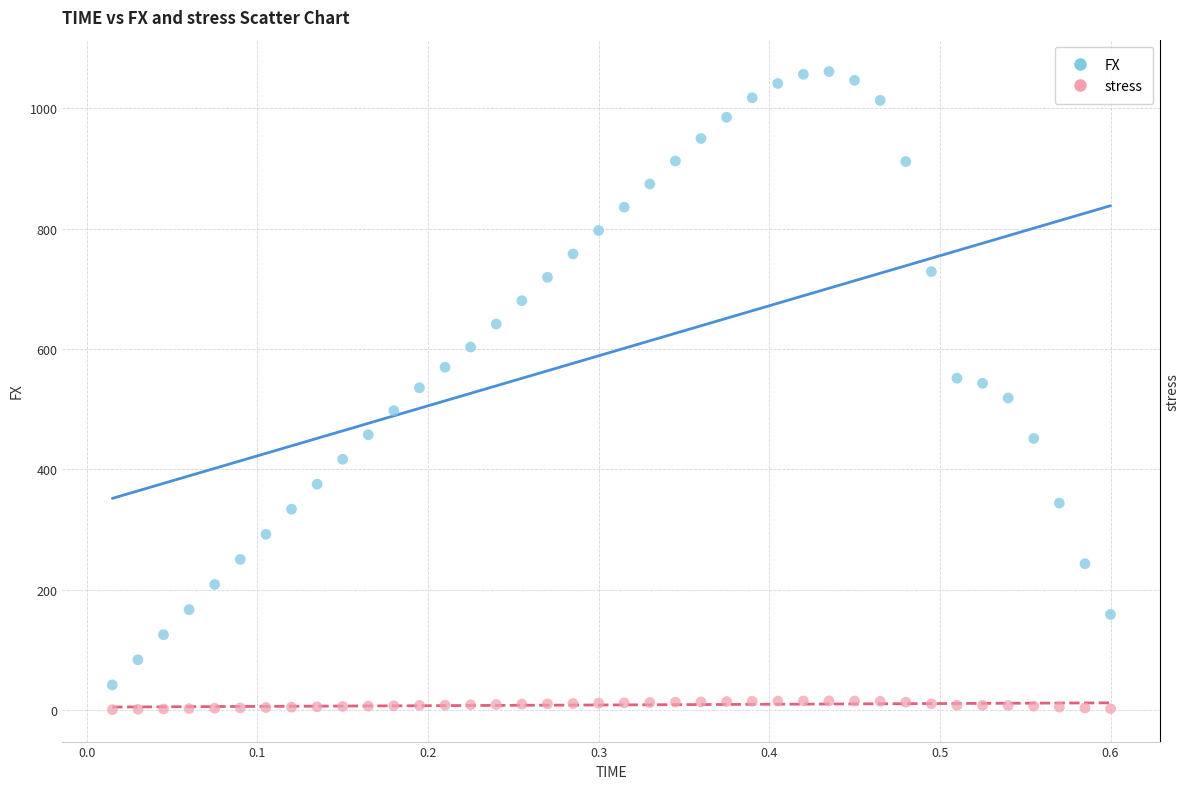

What are all the series names shown in the legend?

FX, stress